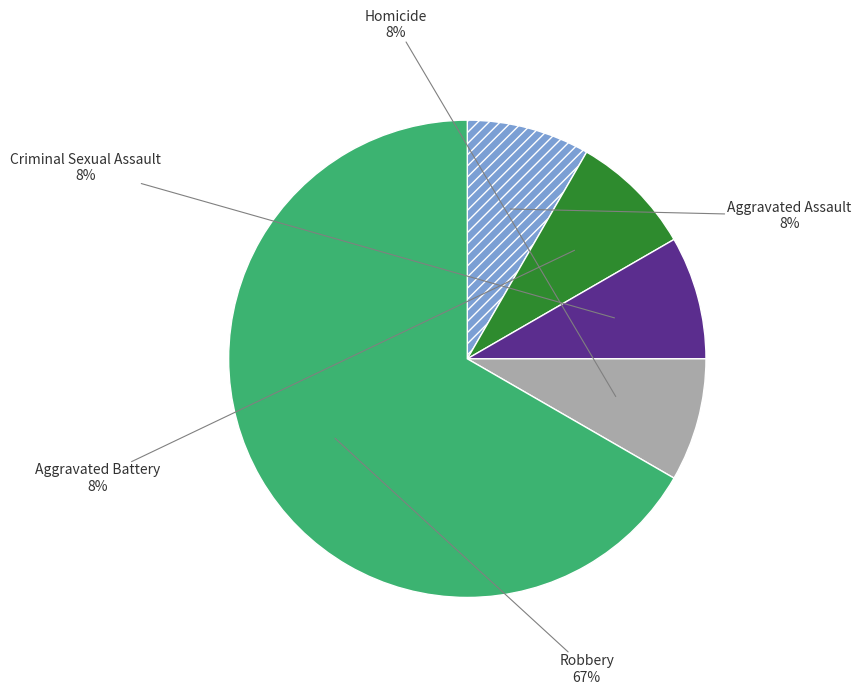

Count the number of slices in the pie.

5